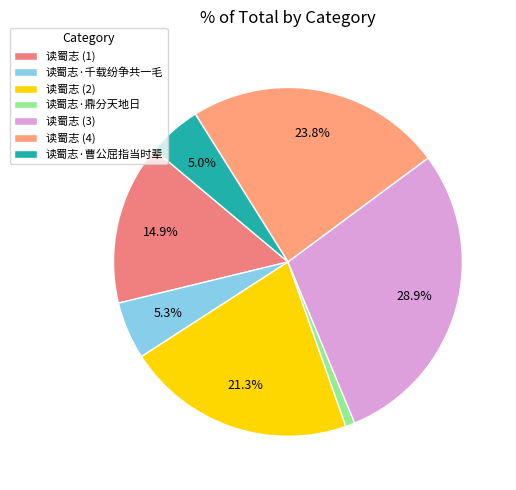

How many slices are in this pie chart?

7